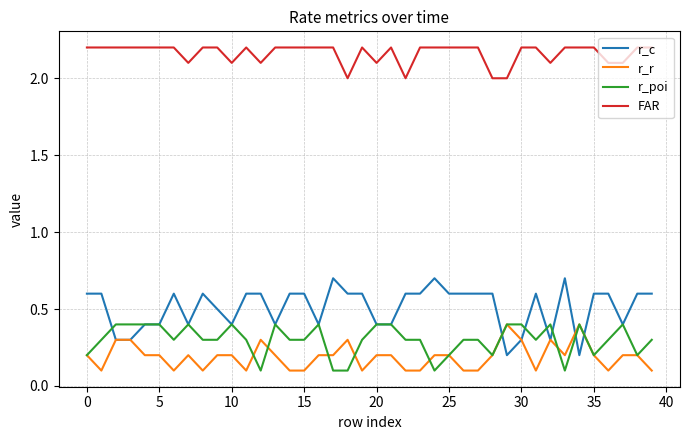

How many lines are shown in the chart?

4